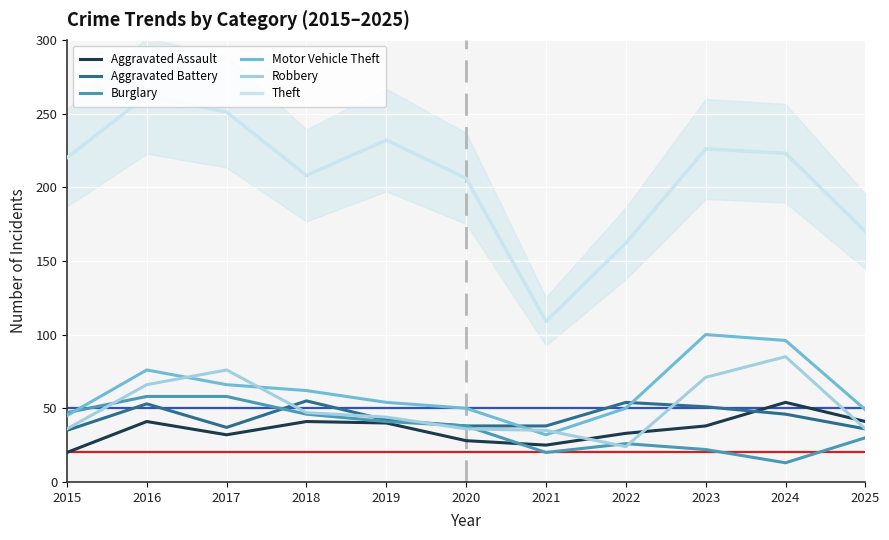

What is the sum of the Motor Vehicle Theft values at 2022 and 2020?

100